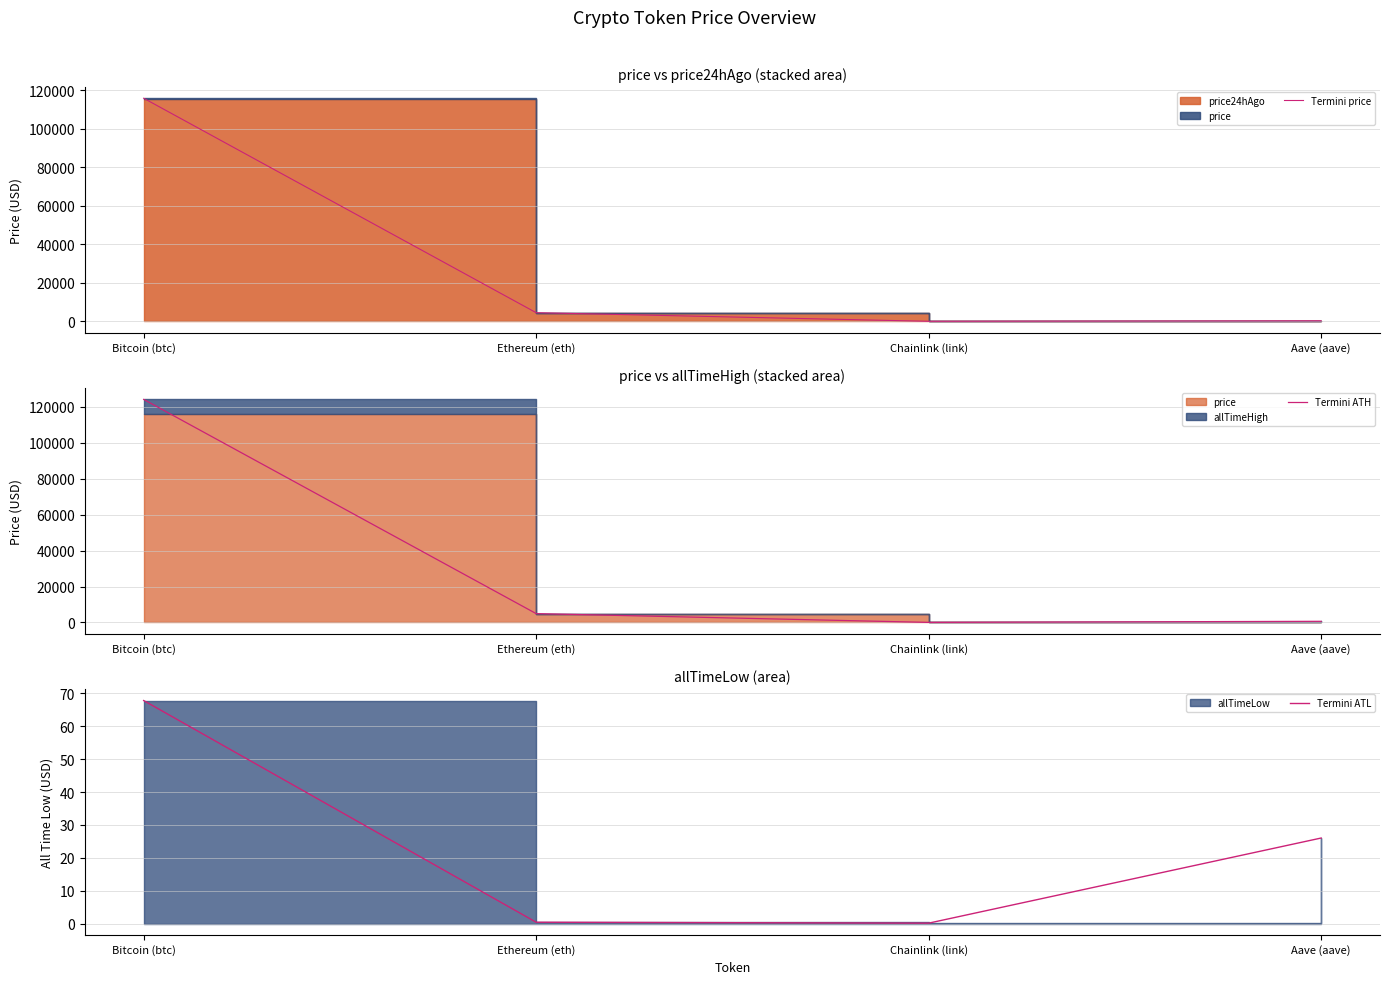

Is it true that Termini price equals 23.4 at Chainlink (link)?

True